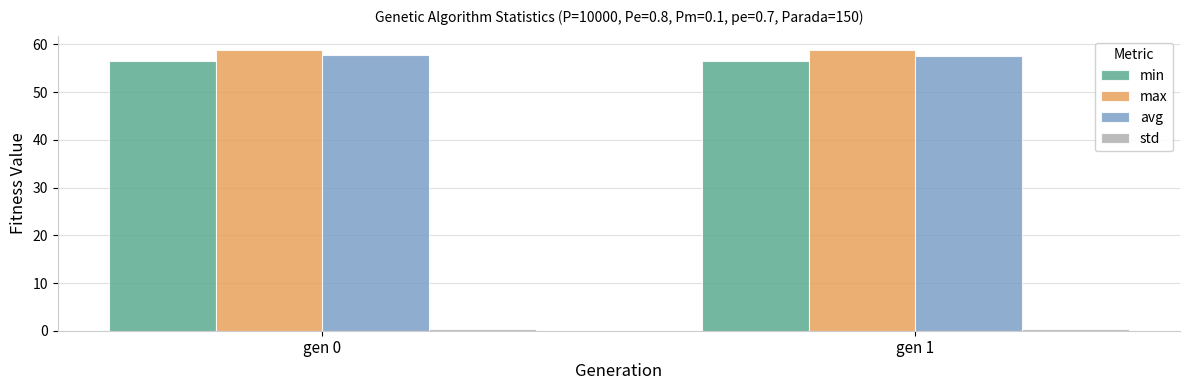

What is the highest value of the max series?

58.9